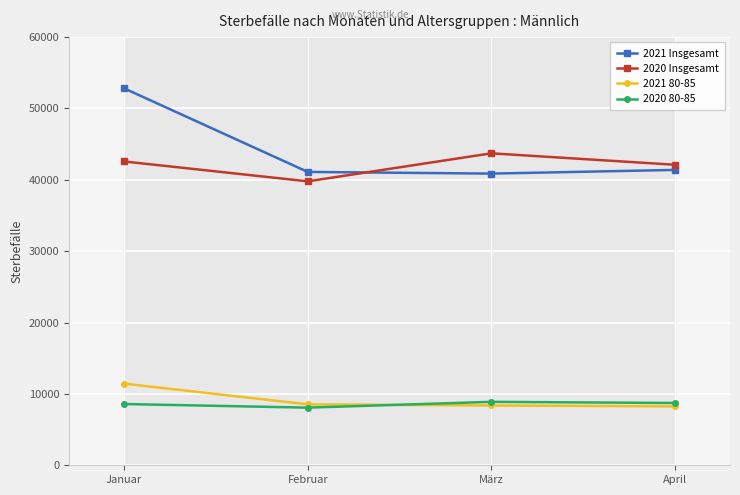

True or false: 2021 Insgesamt has more than 1 points higher than both neighbors.

False